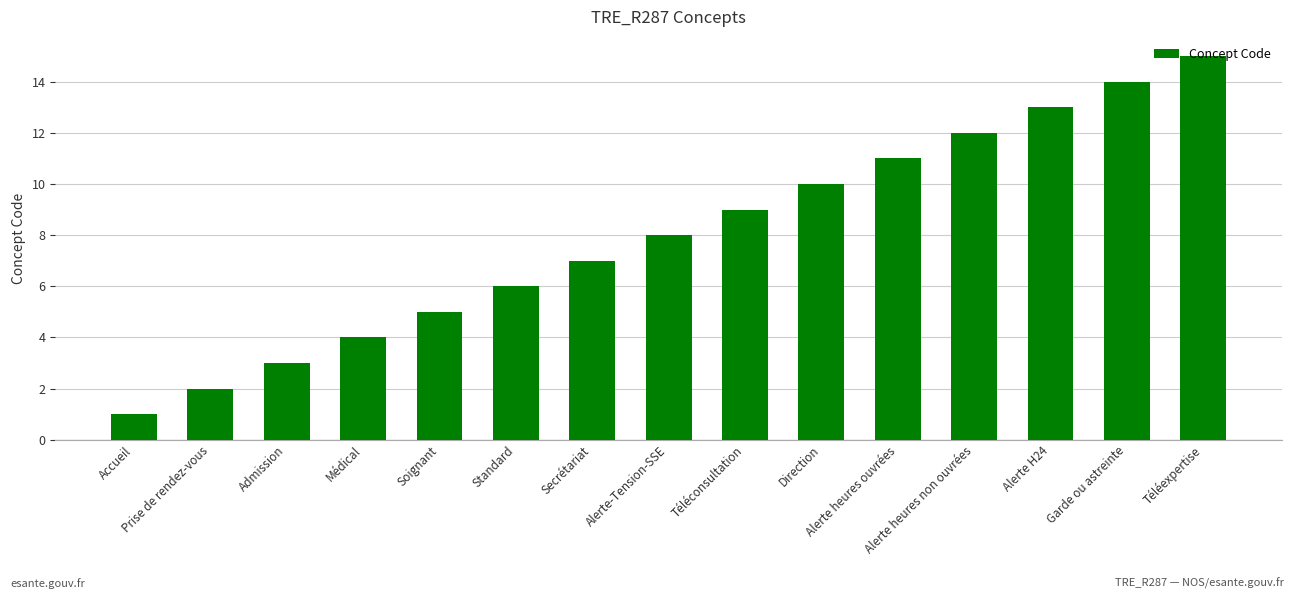

How many values are below 8?

7